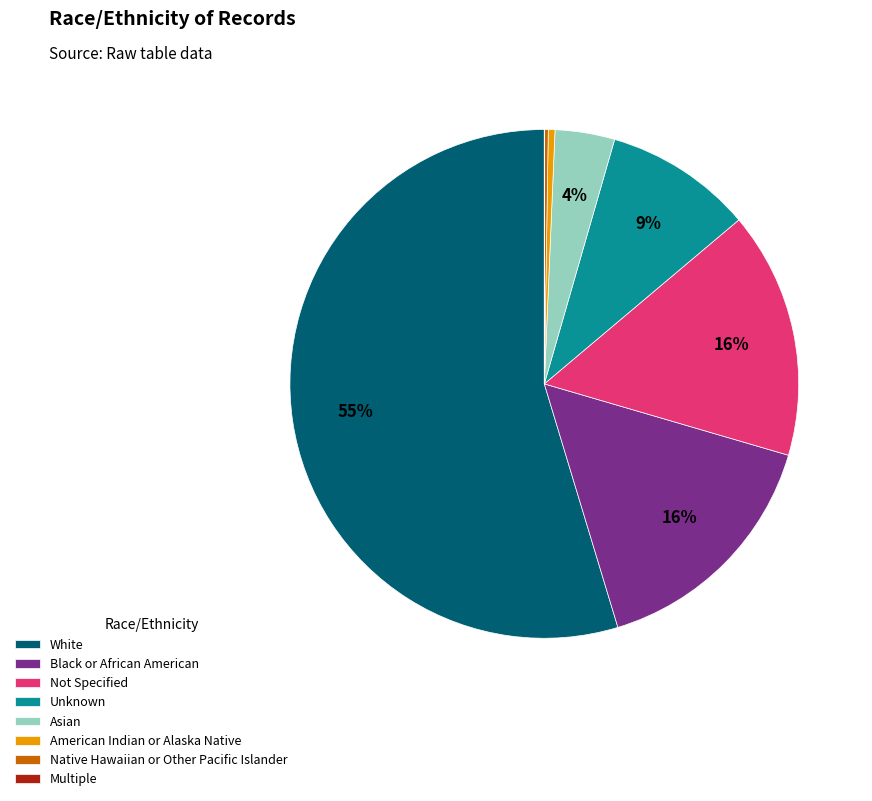

Is the sum of Not Specified and American Indian or Alaska Native greater than half?

No